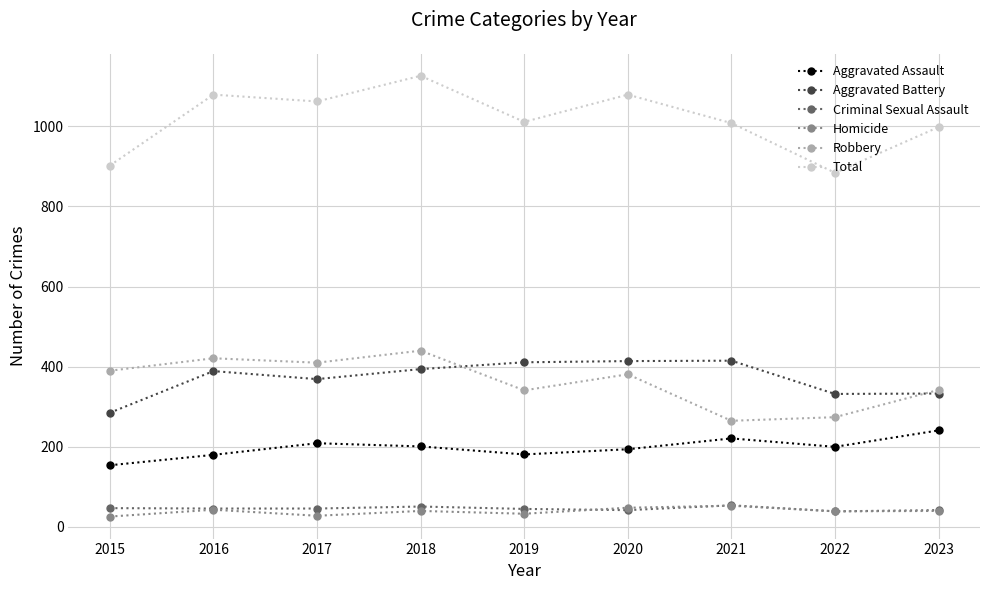

Is the value of Homicide at 2022 greater than the value of Total at 2018?

No